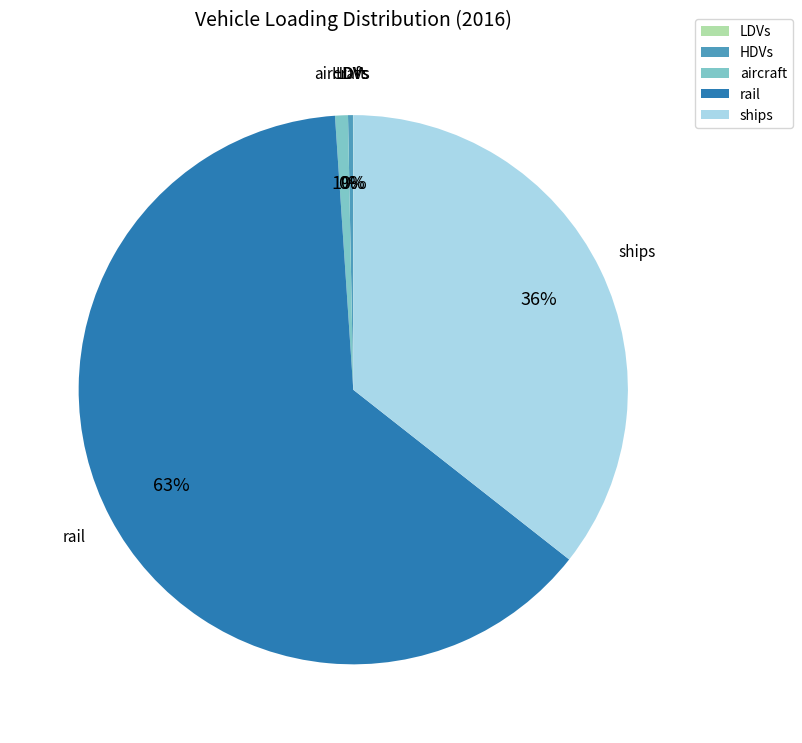

To the nearest percent, what is the difference between the largest and smallest slice percentages?

63%